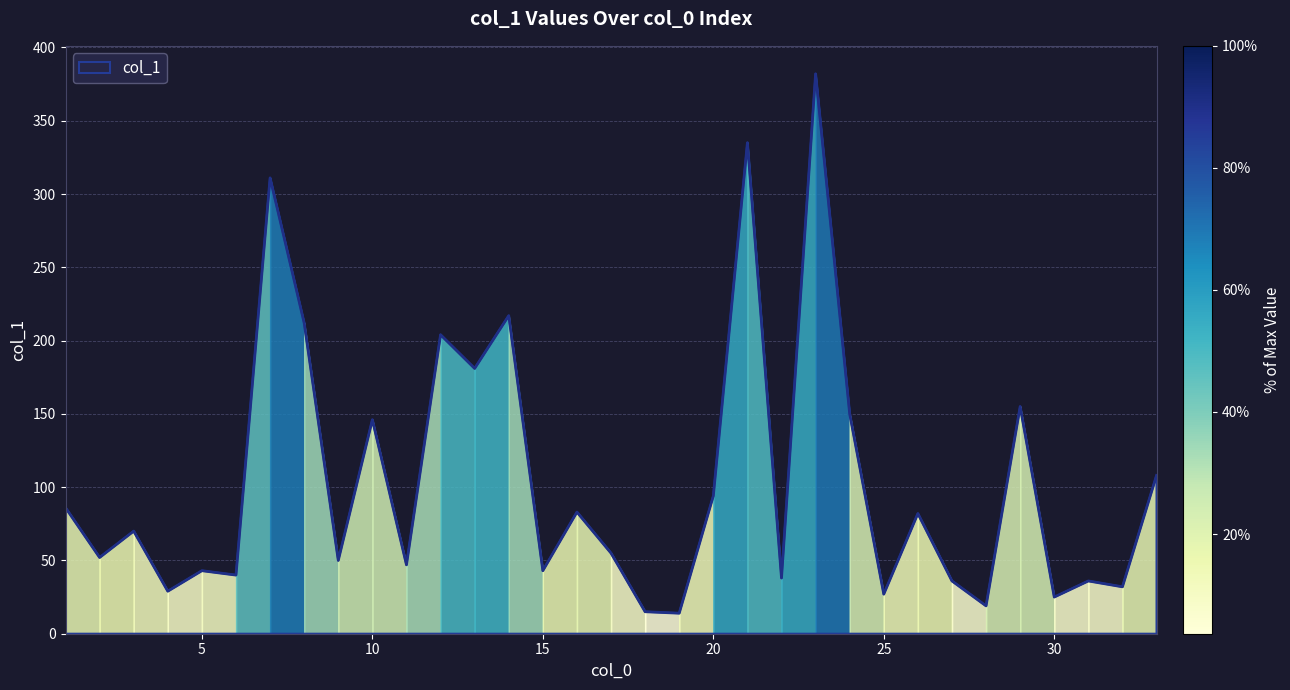

What is the maximum value shown in the chart?

382